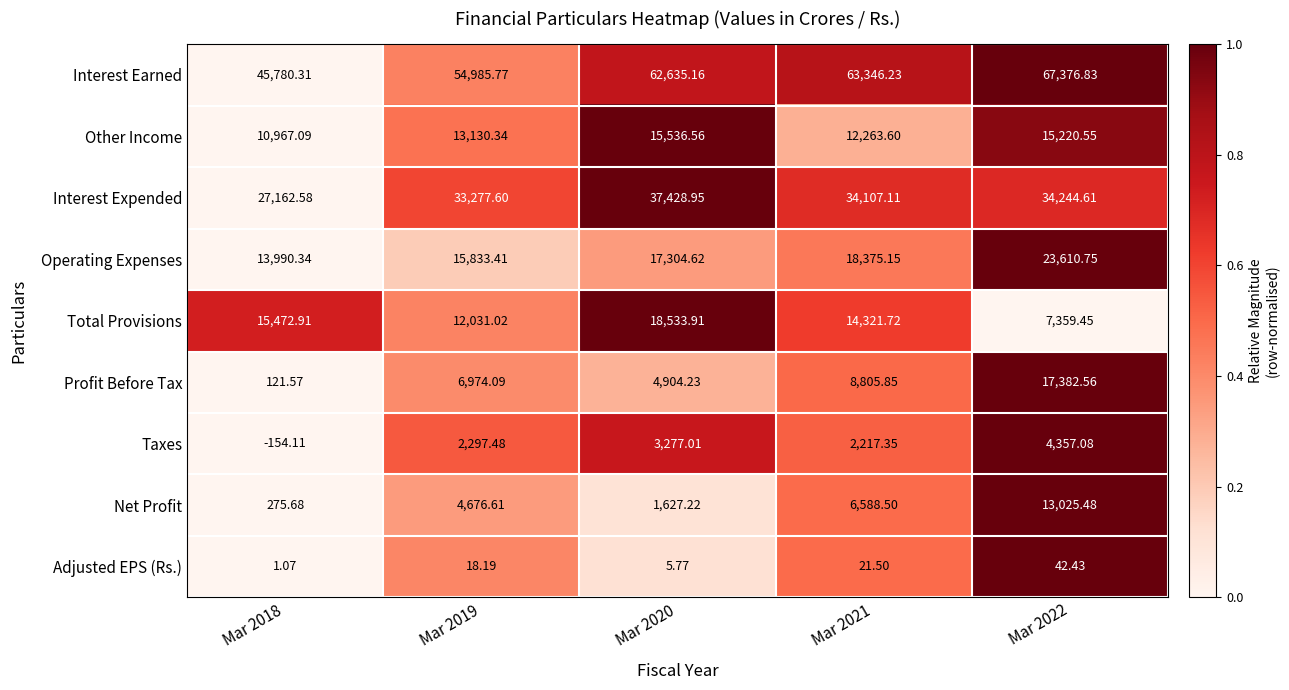

Between Mar 2018 and Mar 2019, which series saw the biggest shift?

Interest Earned